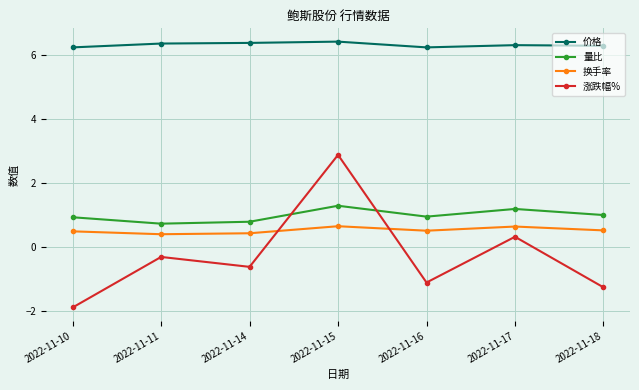

True or false: 量比 has a value of 2.0 at 2022-11-17.

False